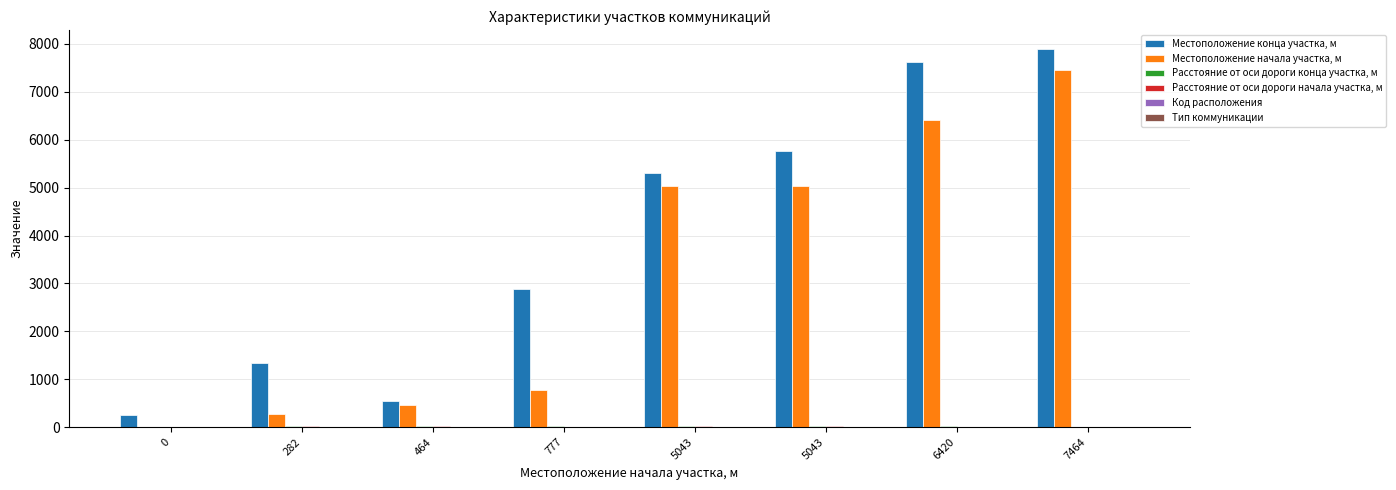

How many data points does each series have?

8